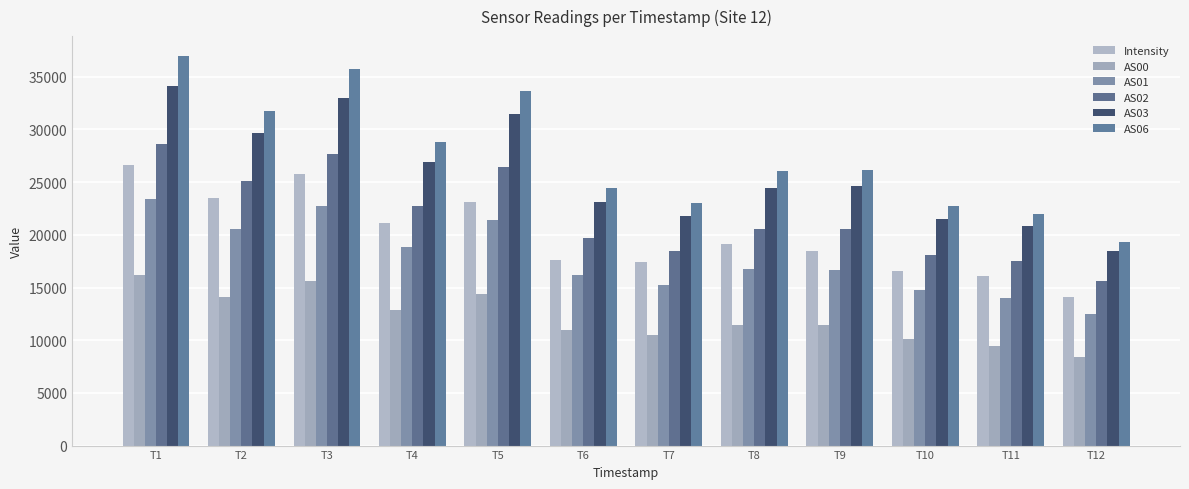

List the labels in order of AS06 value, largest first.

T1, T3, T5, T2, T4, T9, T8, T6, T7, T10, T11, T12